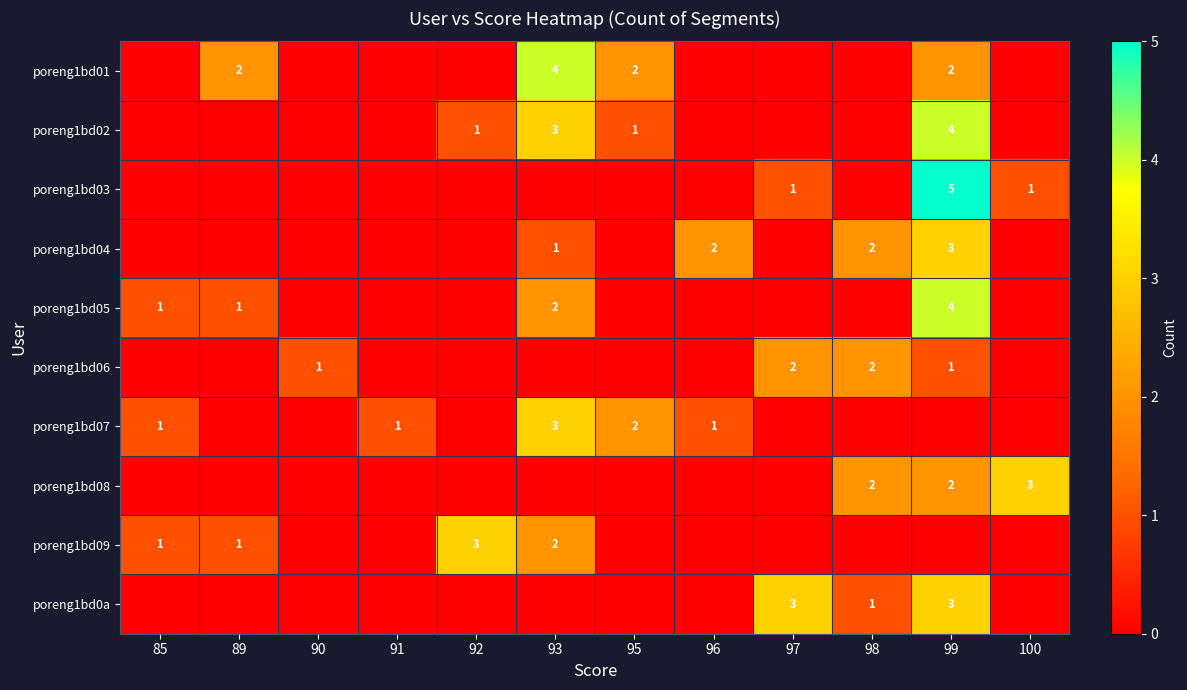

The poreng1bd01 series shows 1 at 89. True or false?

False